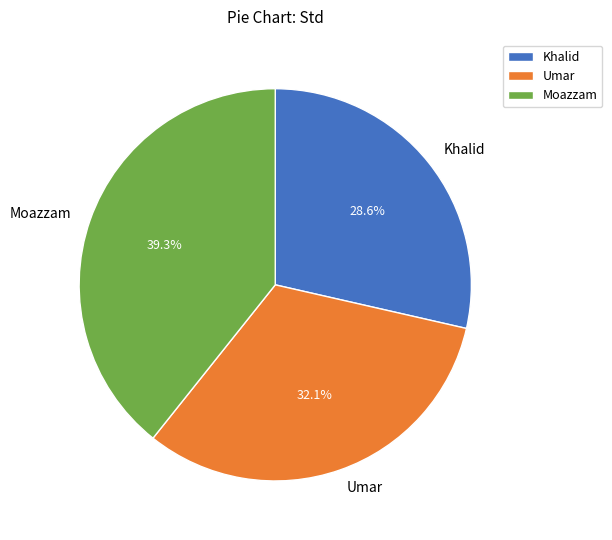

Which slice is the largest?

Moazzam